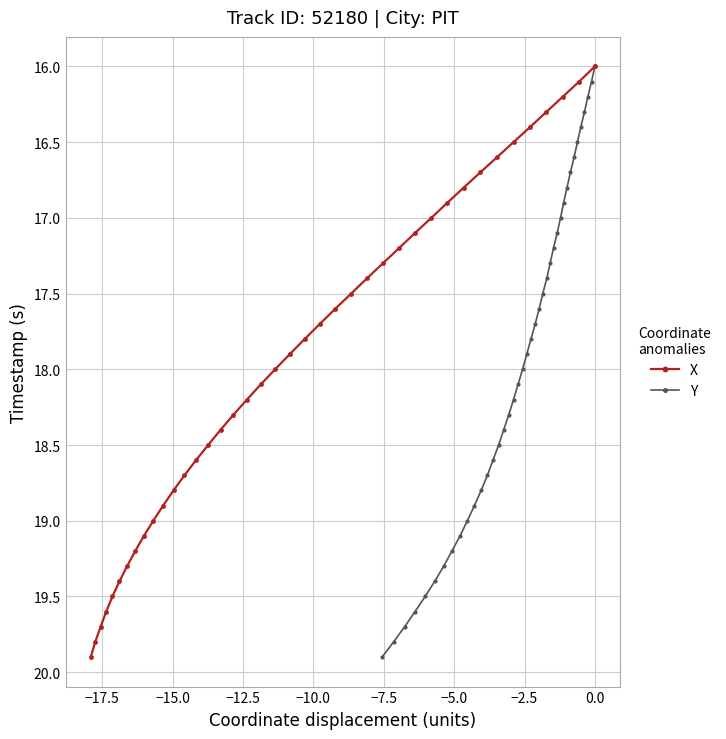

What is the minimum value for X?

16.0